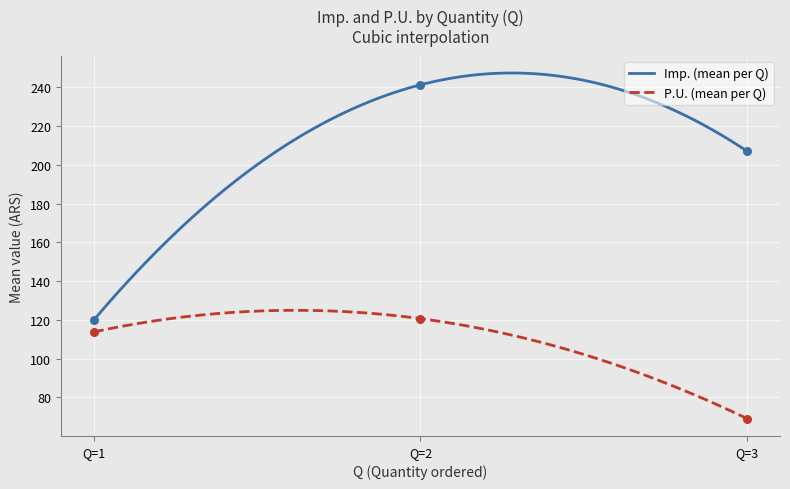

True or false: Imp. (mean per Q) and P.U. (mean per Q) cross at least once.

False